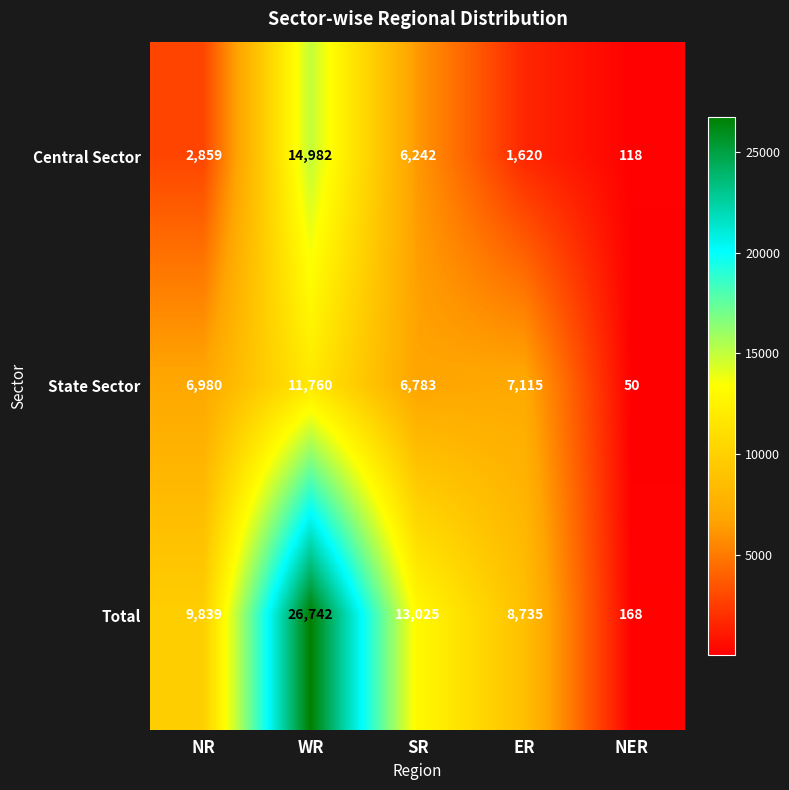

Reading right to left, transcribe all the data shown in this chart.

Central Sector: NER=118	ER=1620	SR=6242	WR=14982	NR=2859
State Sector: NER=50	ER=7115	SR=6783	WR=11760	NR=6980
Total: NER=168	ER=8735	SR=13025	WR=26742	NR=9839